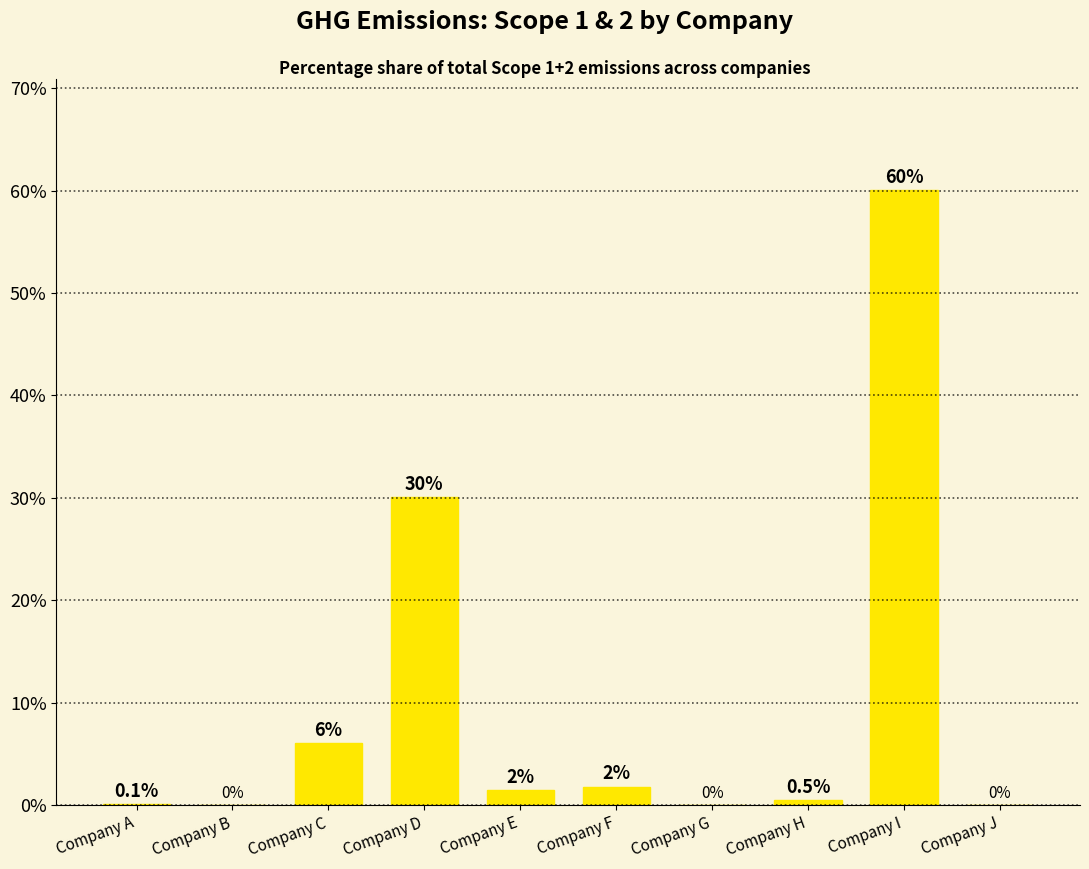

What is the sum of the values at Company D and Company G?

30.0